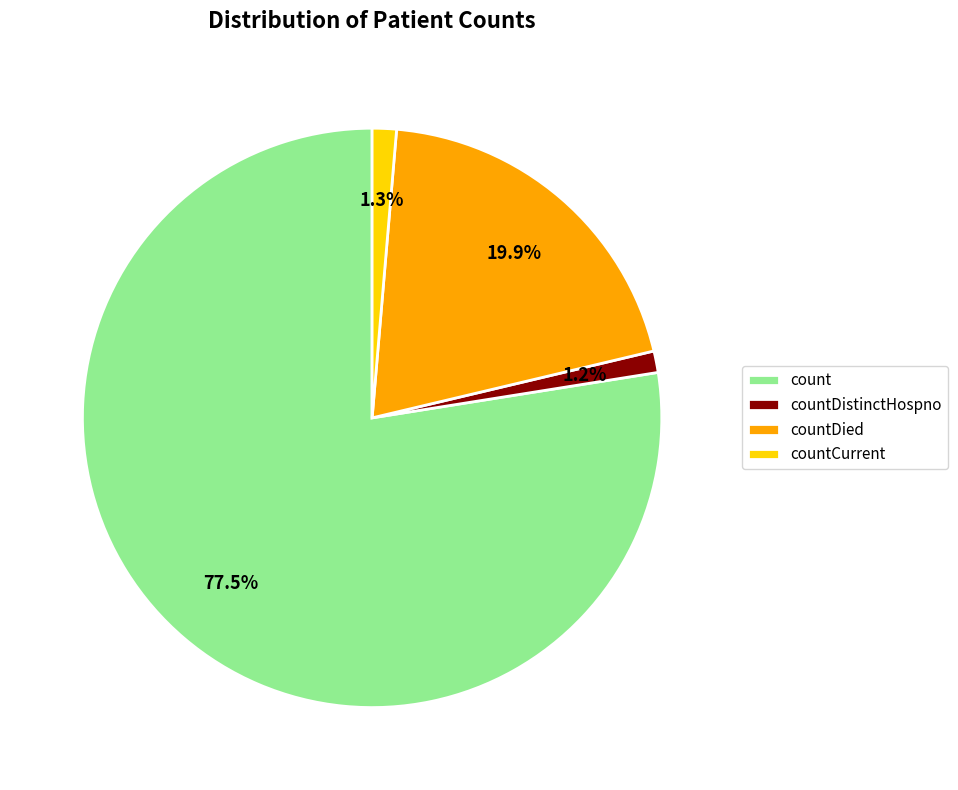

True or false: countDied accounts for 30% of the total.

False